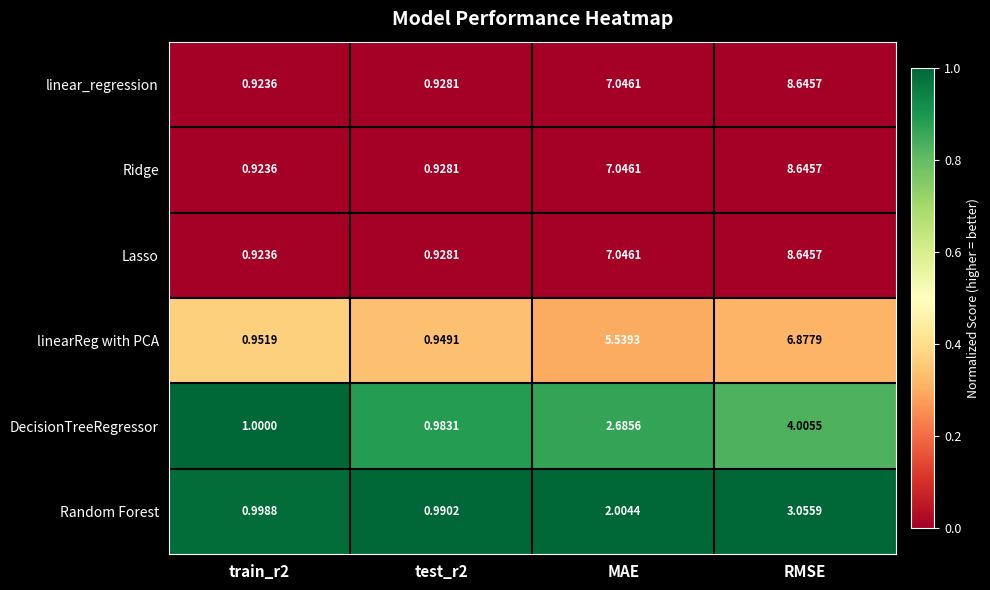

Count the number of categories in the chart.

4